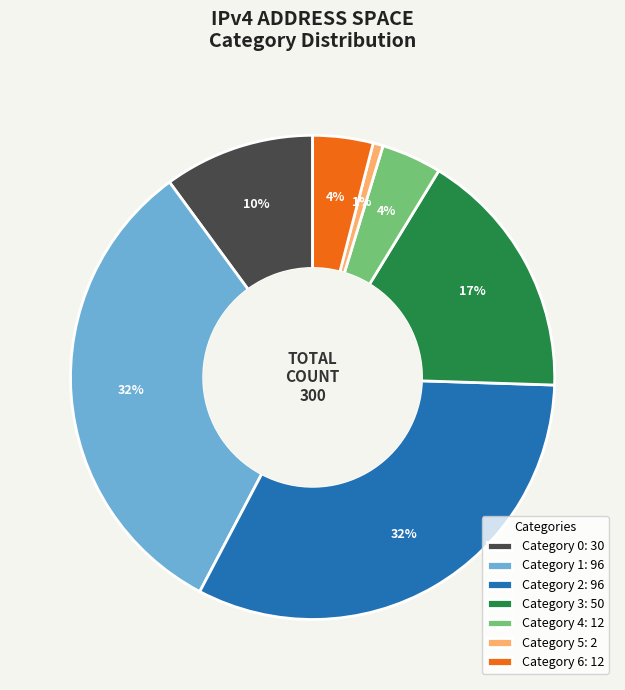

What is the smallest slice in the pie chart?

Category 5: 2